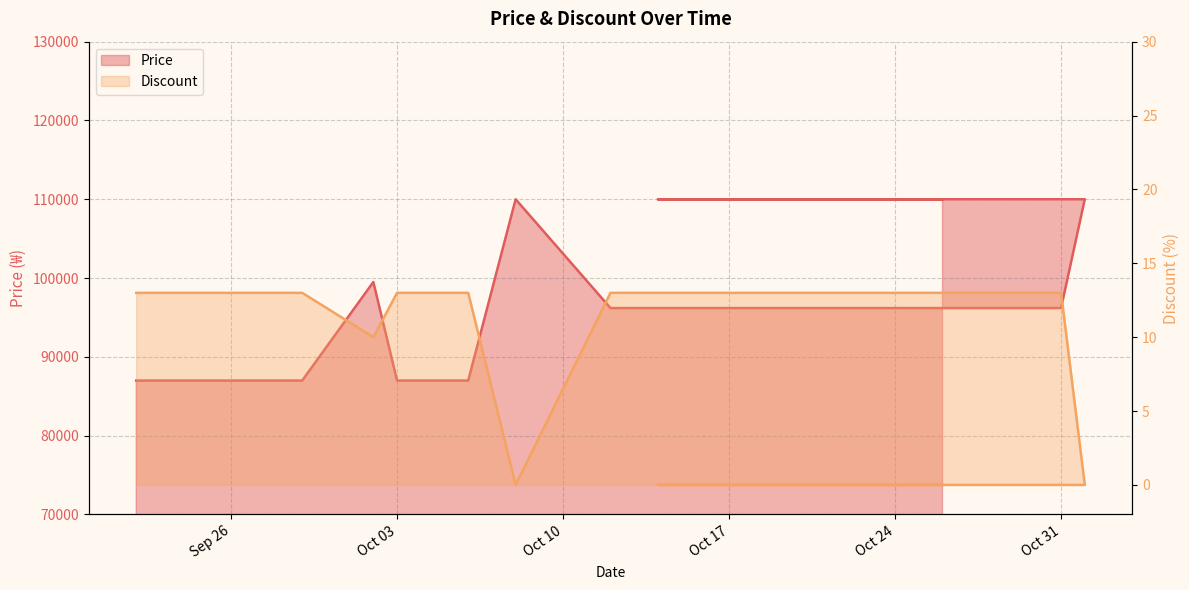

What is the sum of all Discount values?

153